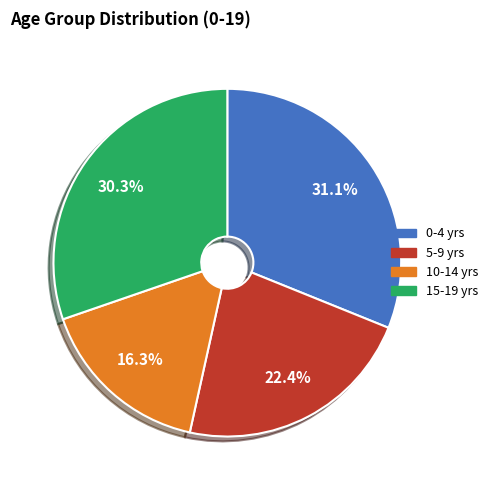

Is there any slice that represents more than half of the pie?

No